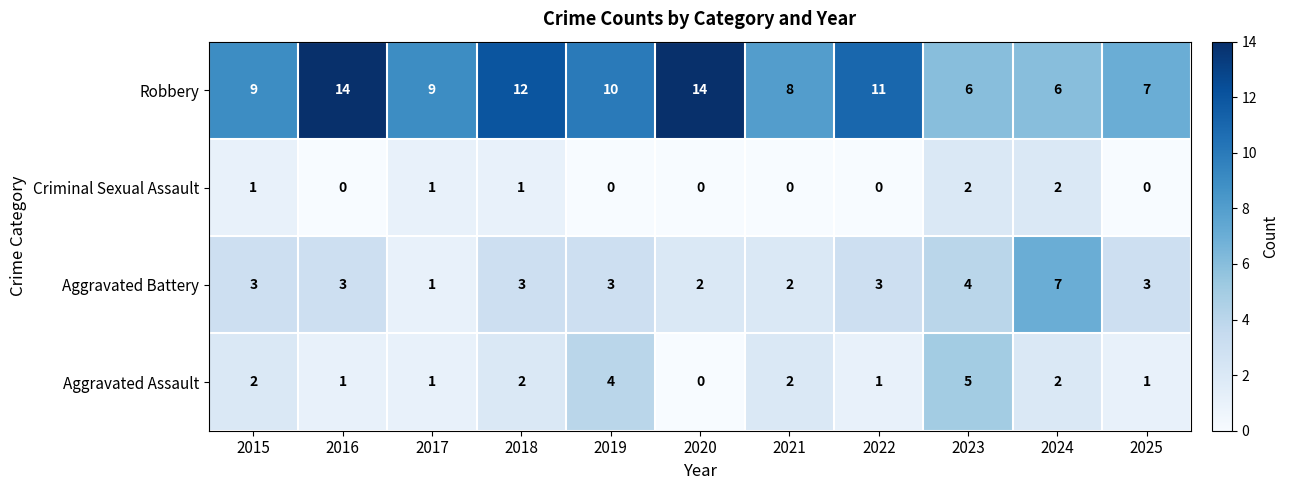

Which series has the largest range (max minus min)?

Robbery